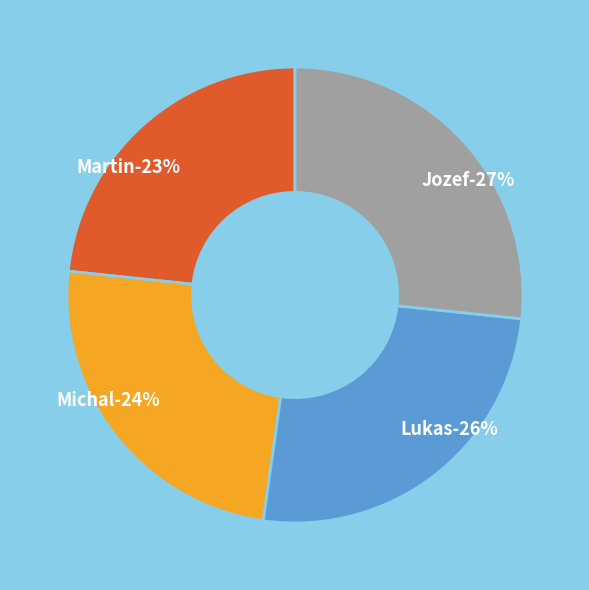

True or false: Martin accounts for 29% of the total.

False